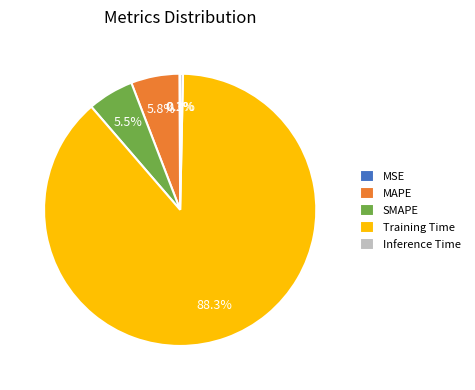

Is there any slice that represents more than half of the pie?

Yes